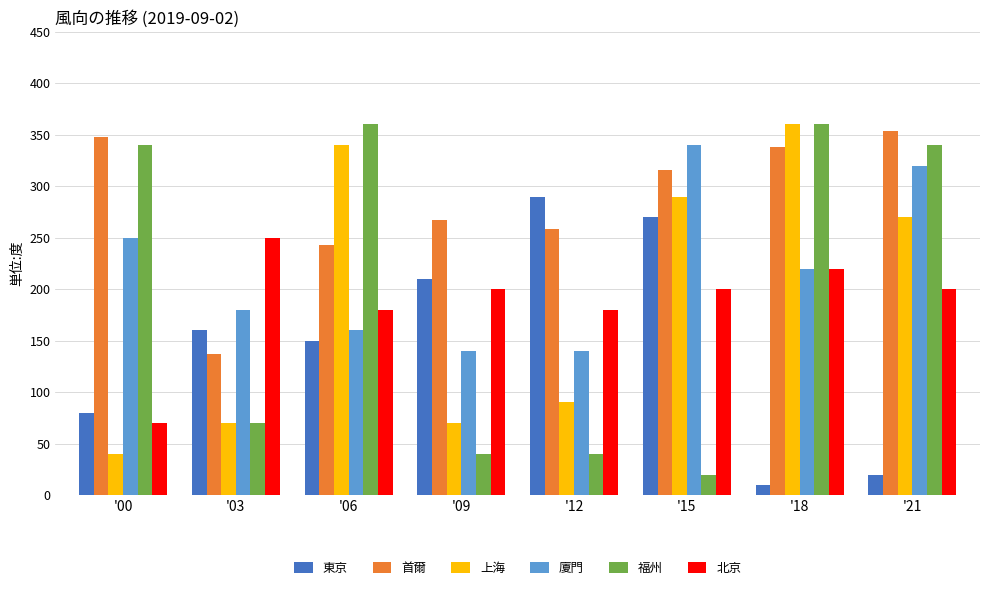

Count the number of data series in this chart.

6